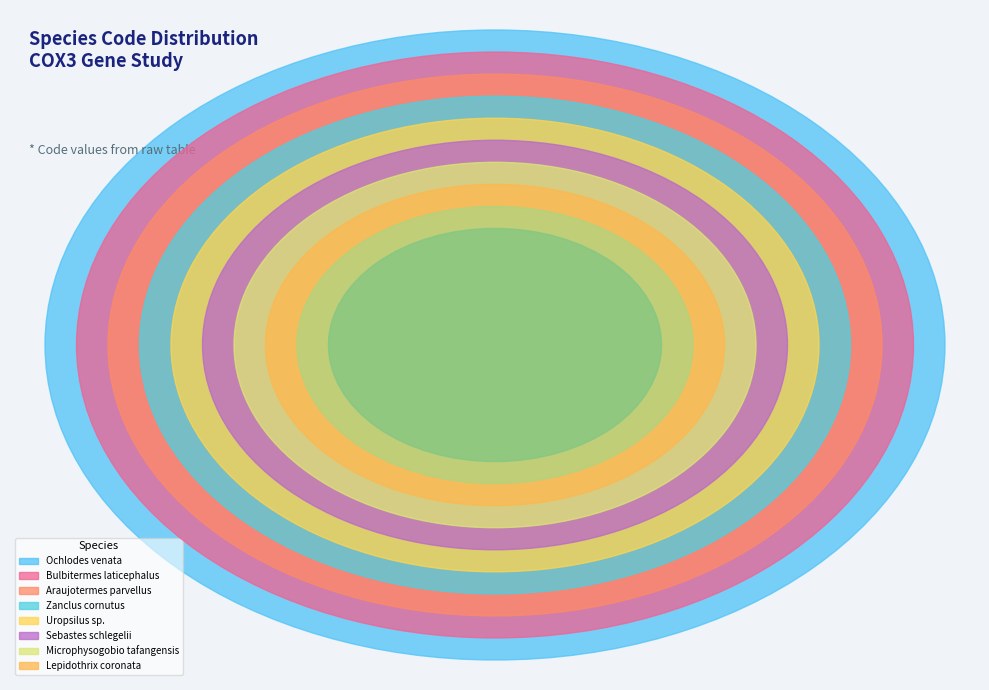

Count the number of slices in the pie.

10